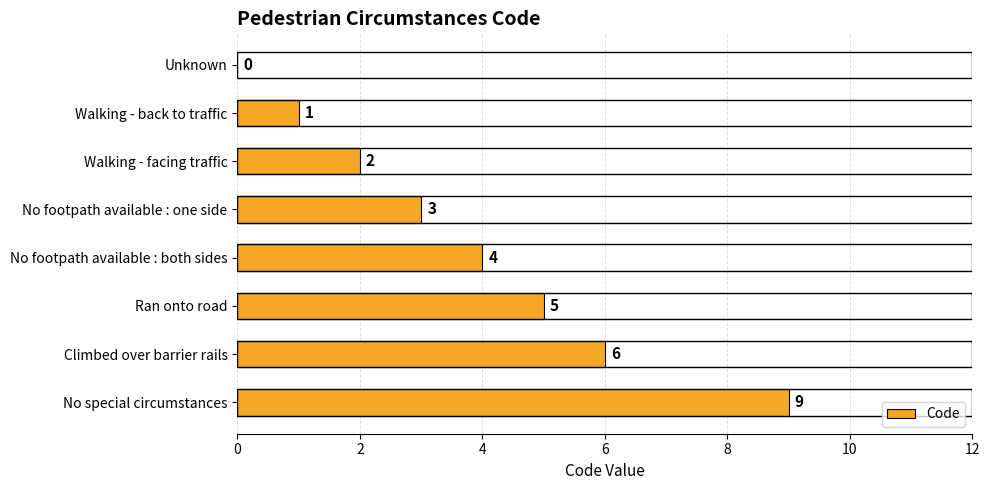

Where is the data nearest to the value 4?

No footpath available : both sides